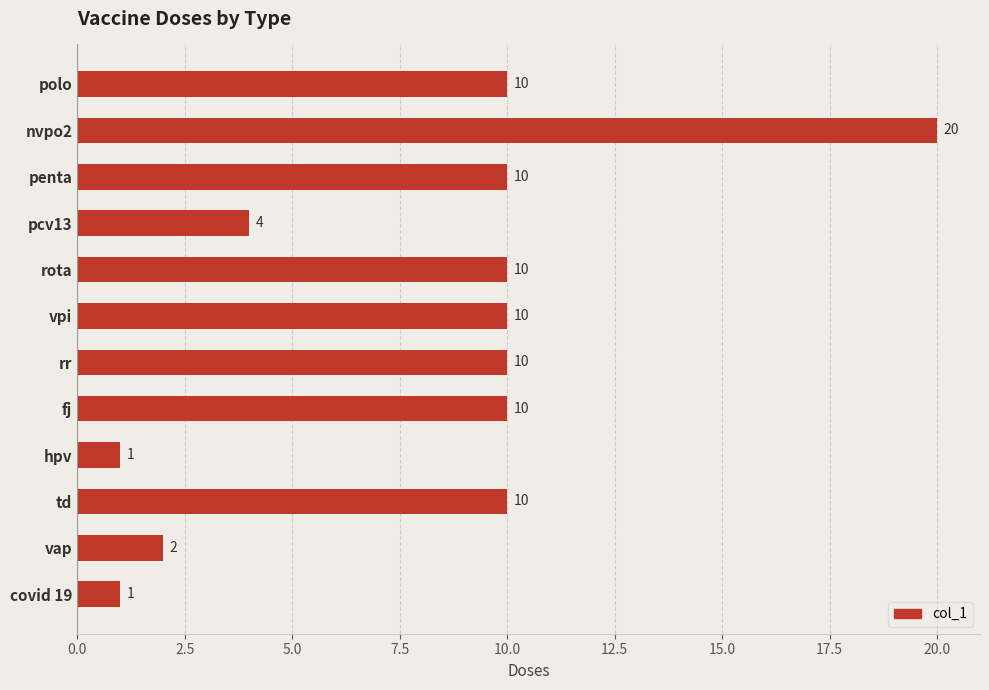

What is the change in value from td to covid 19?

-9